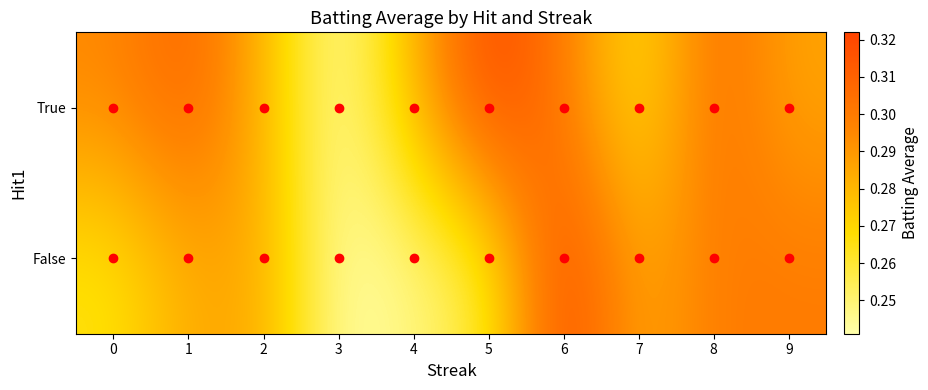

Rank the series by their maximum value, from lowest to highest.

True, False